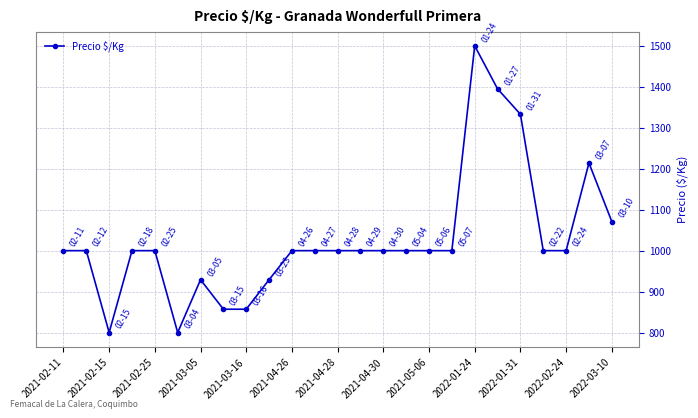

True or false: the data has more than 2 interior local peaks.

True